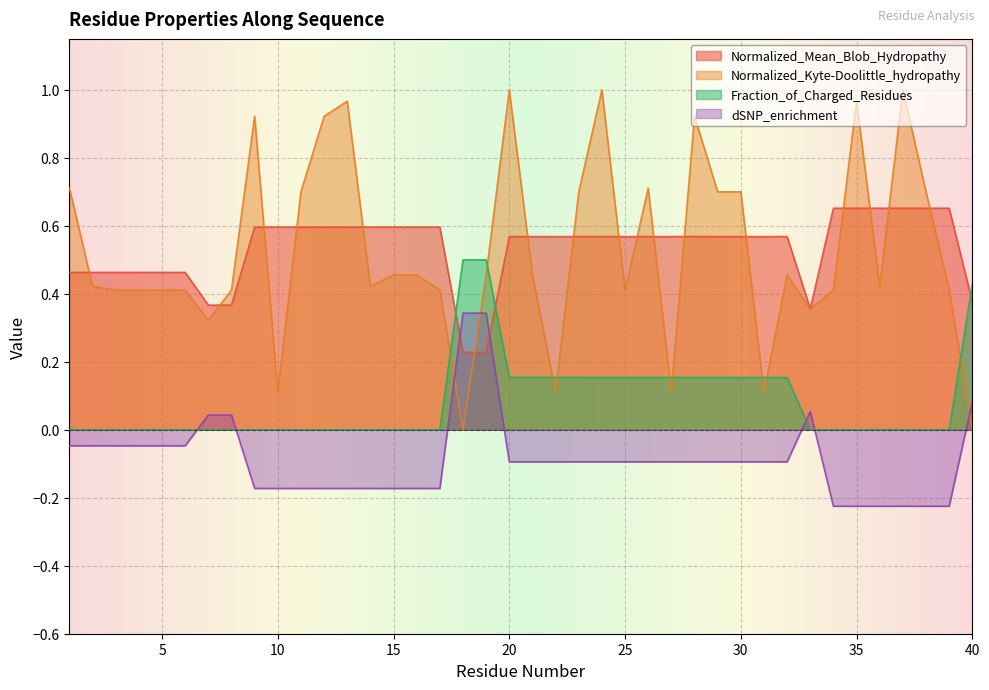

Which series has the largest total across all categories?

Normalized_Mean_Blob_Hydropathy